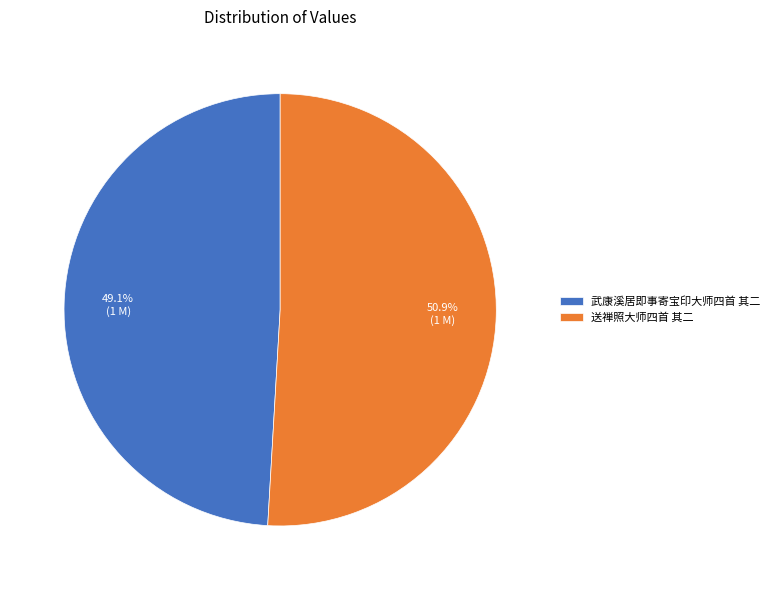

To the nearest percent, what percentage of the pie is 武康溪居即事寄宝印大师四首 其二?

49%